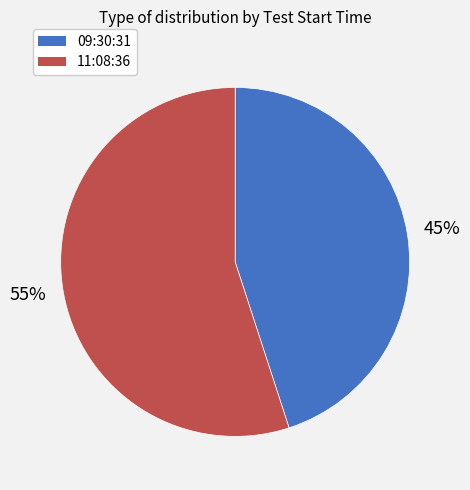

What is the largest slice in the pie chart?

11:08:36